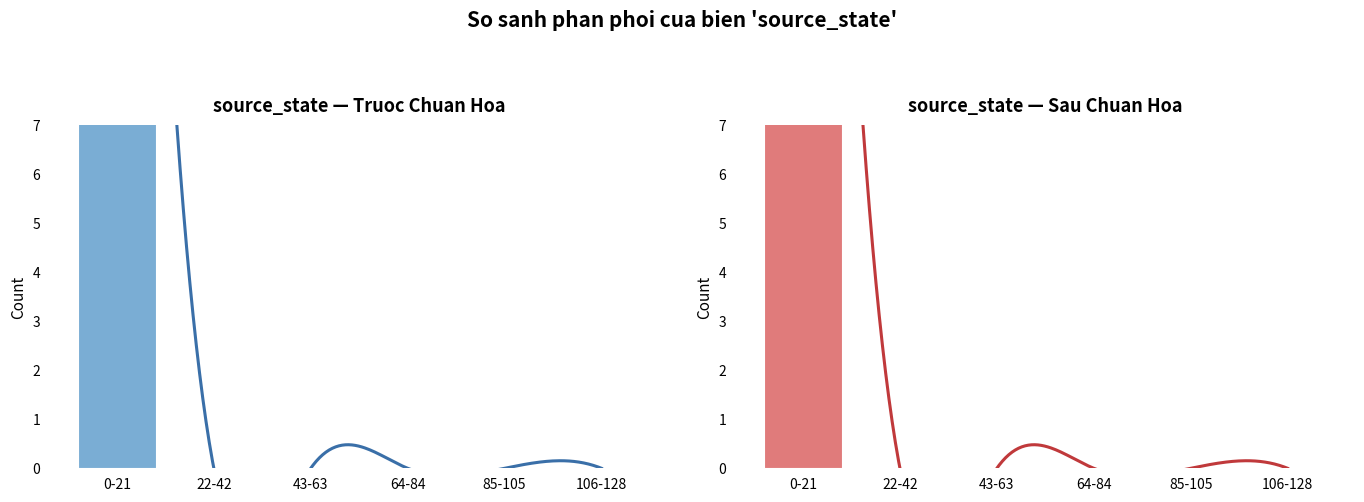

Reading right to left, transcribe all the data shown in this chart.

Before Normalization: 106-128=0	85-105=0	64-84=0	43-63=0	22-42=0	0-21=36
After Normalization: 106-128=0	85-105=0	64-84=0	43-63=0	22-42=0	0-21=36